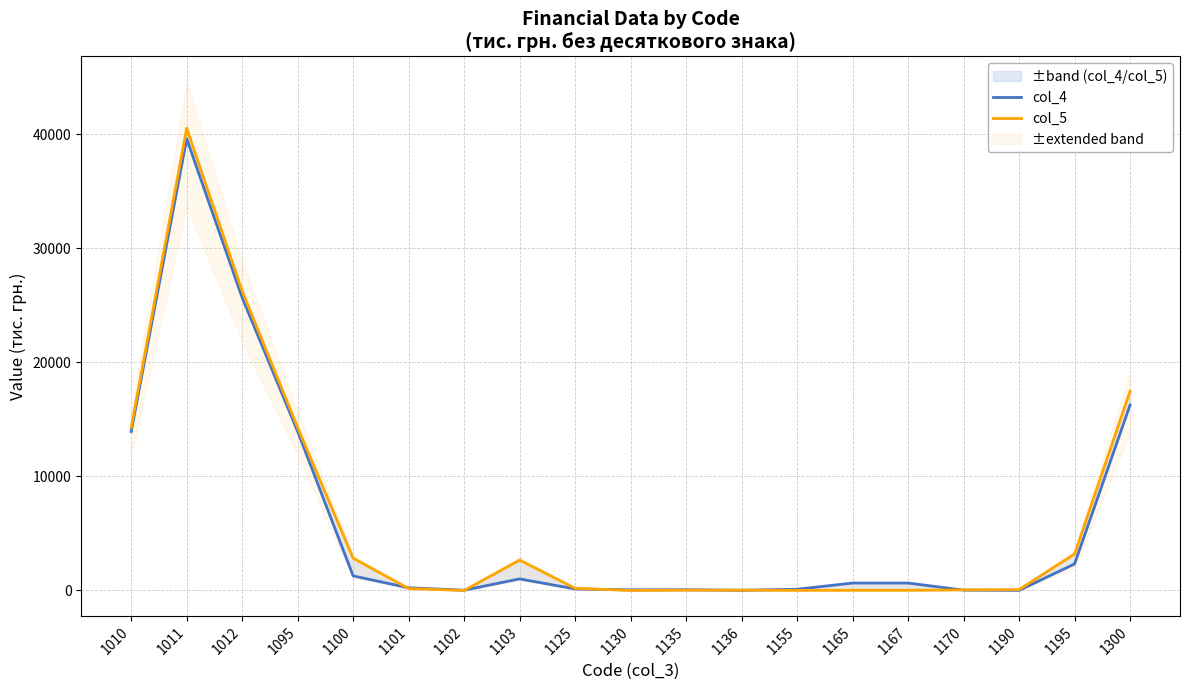

What is the approximate value of col_4 at 1190, to the nearest 10?

10